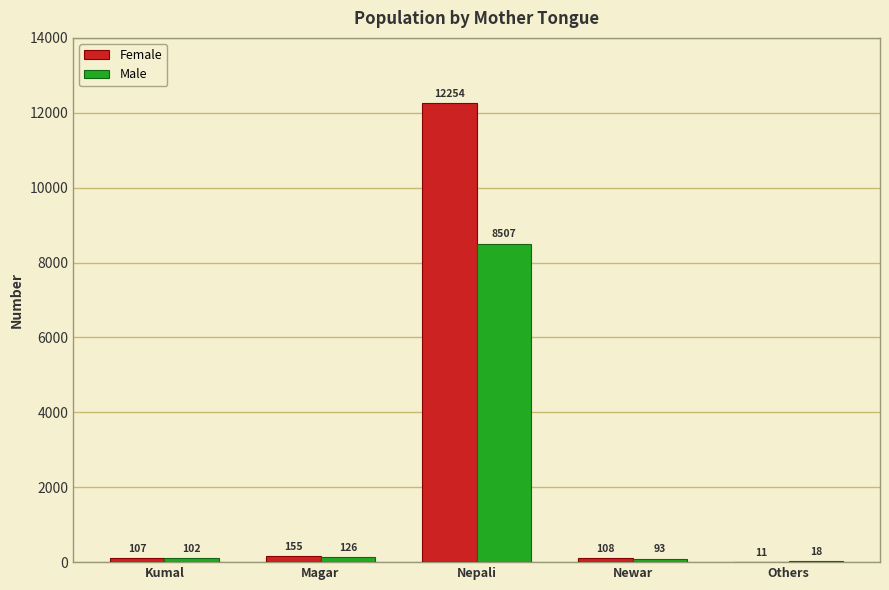

What is the spread (max minus min) of values at Nepali?

3747